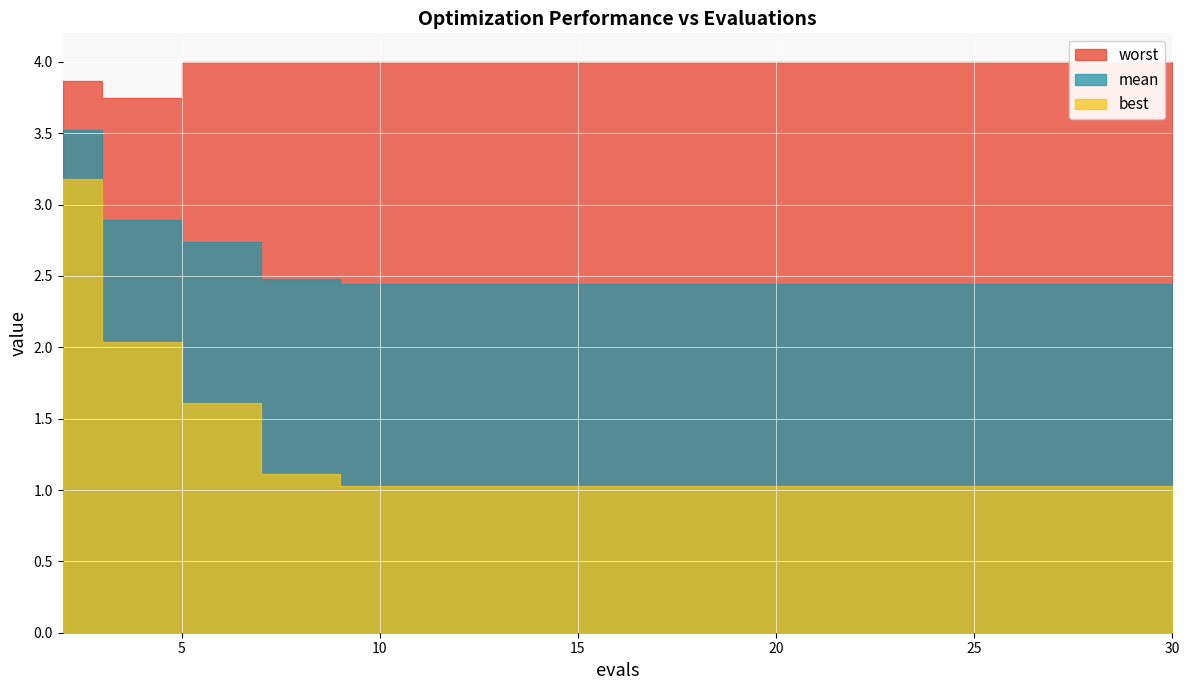

What is the value of the best point at the 6th from the left?

1.0